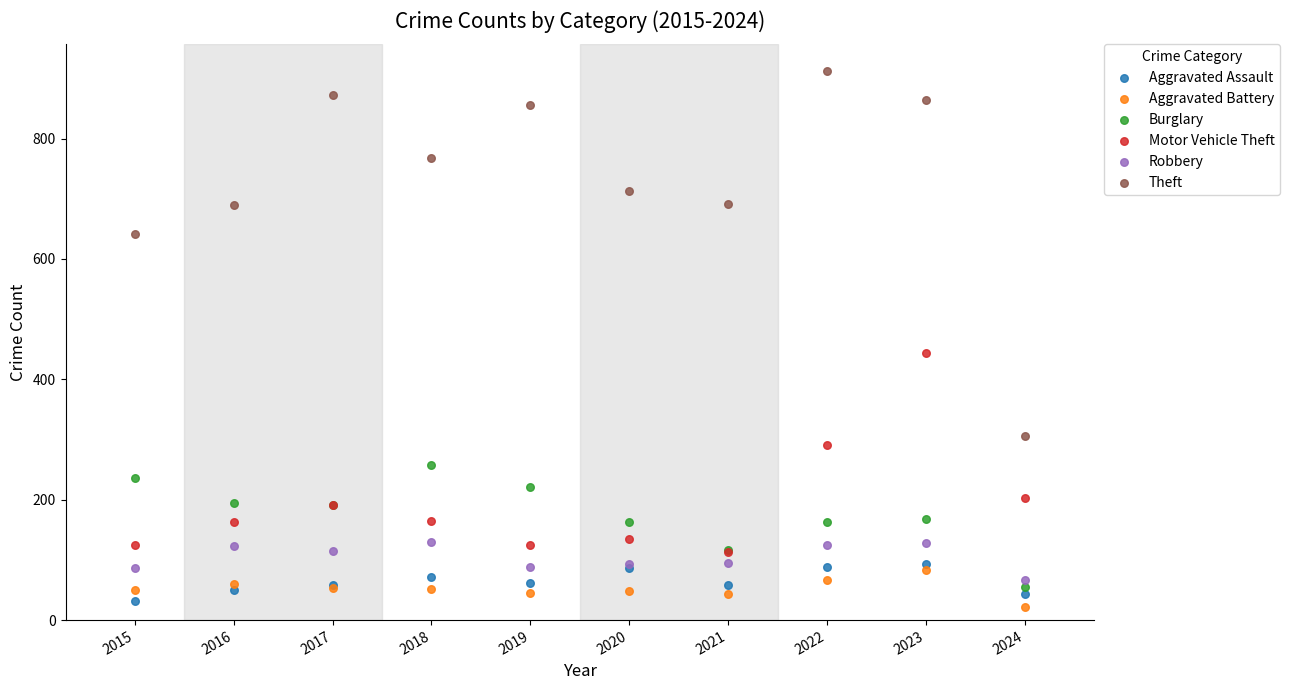

Which series contains the highest Y value?

Theft